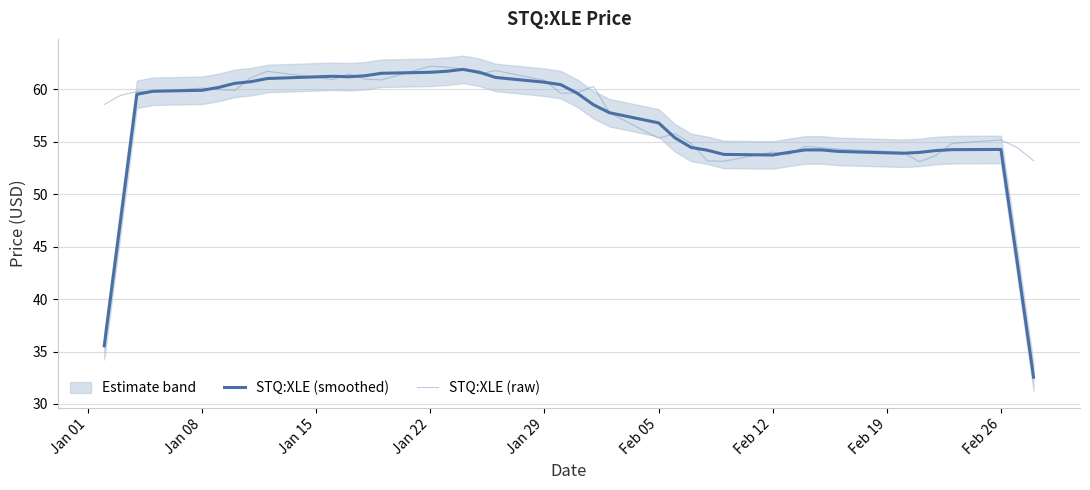

What is the minimum value for STQ:XLE (raw)?

53.1